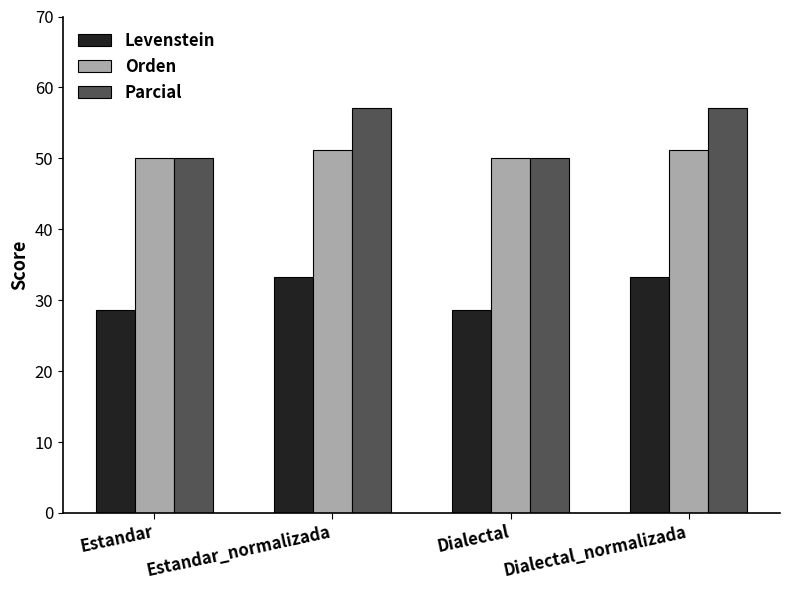

What is the approximate value of Levenstein at Estandar?

28.6